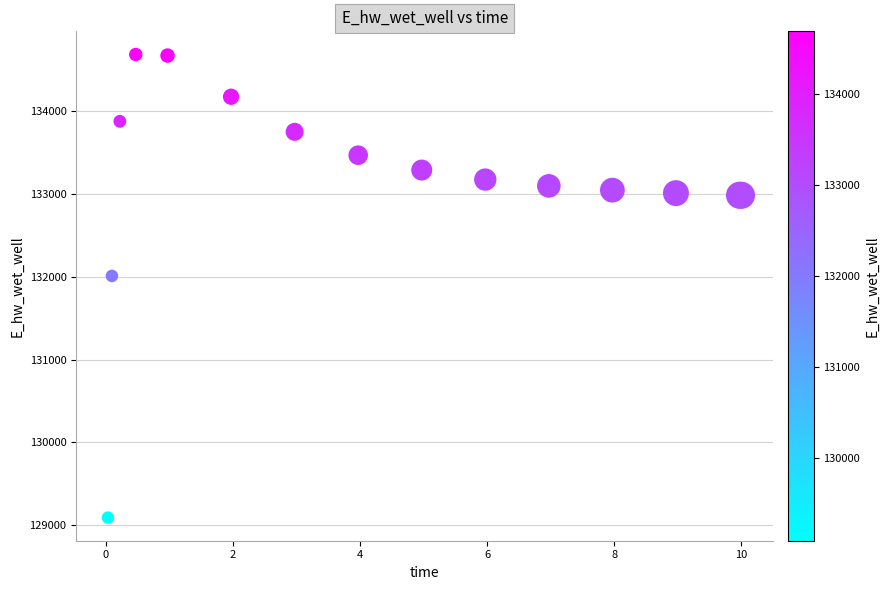

What Y value in the scatter plot is closest to 131889?

132010.9